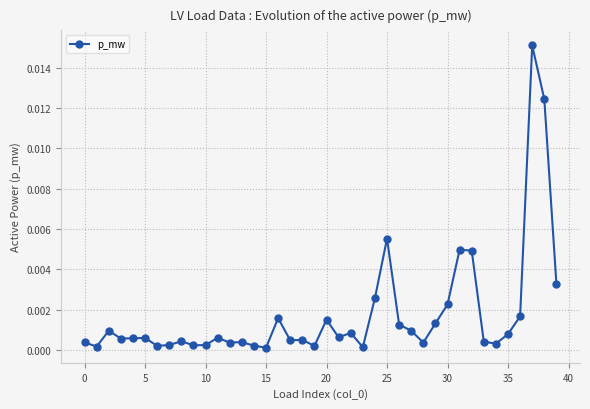

True or false: the data has more than 1 interior local peaks.

True